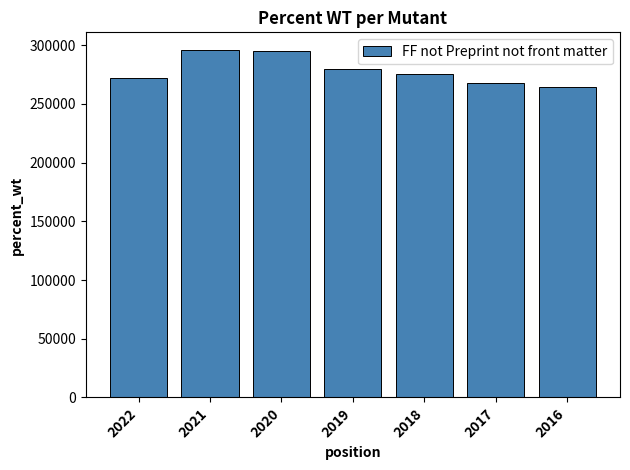

Count the number of data series in this chart.

1